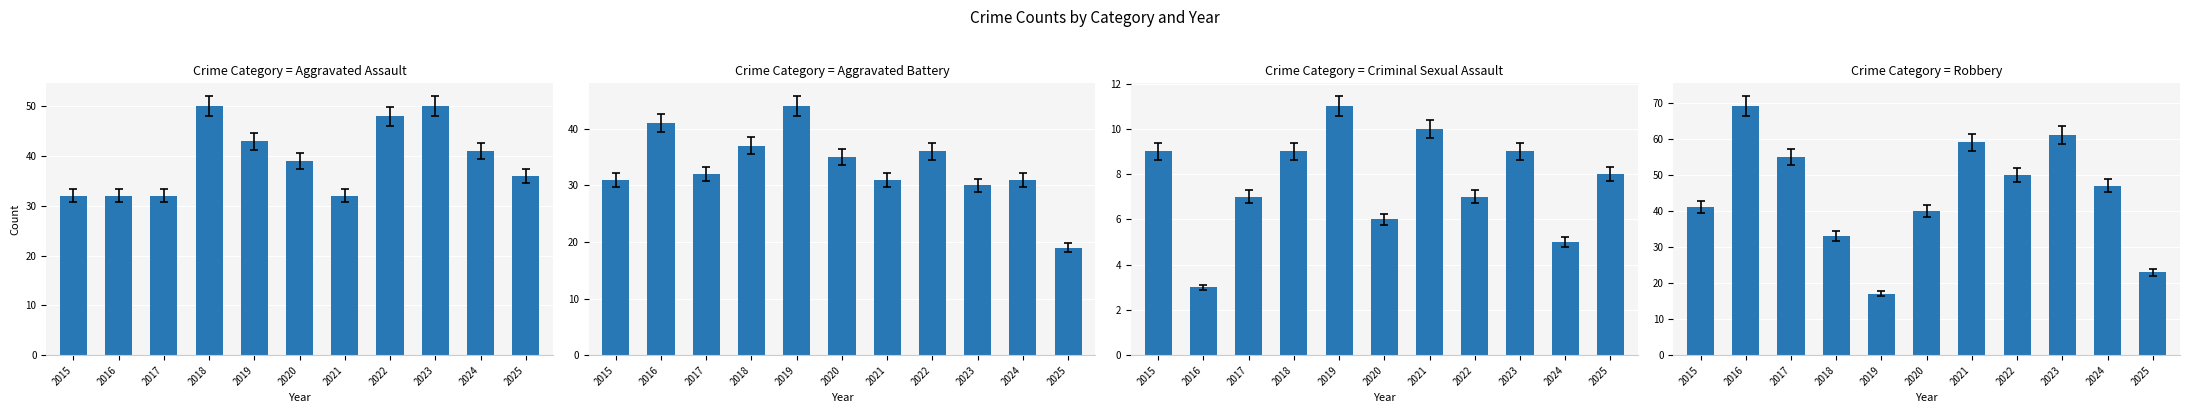

Between 2015 and 2024, which is larger?

2024